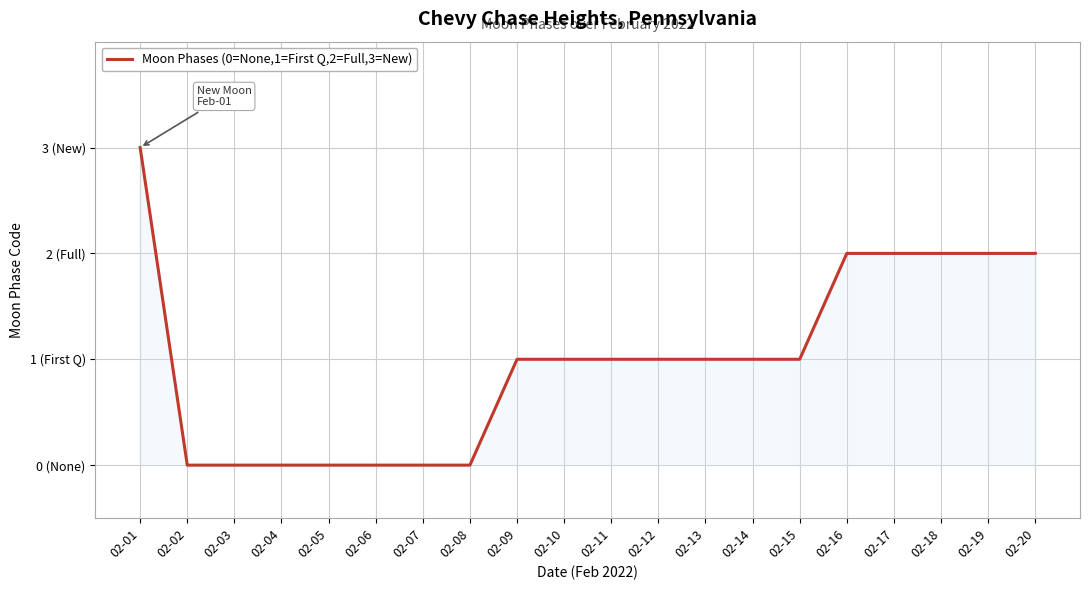

True or false: there are more than 2 points higher than both neighbors.

False